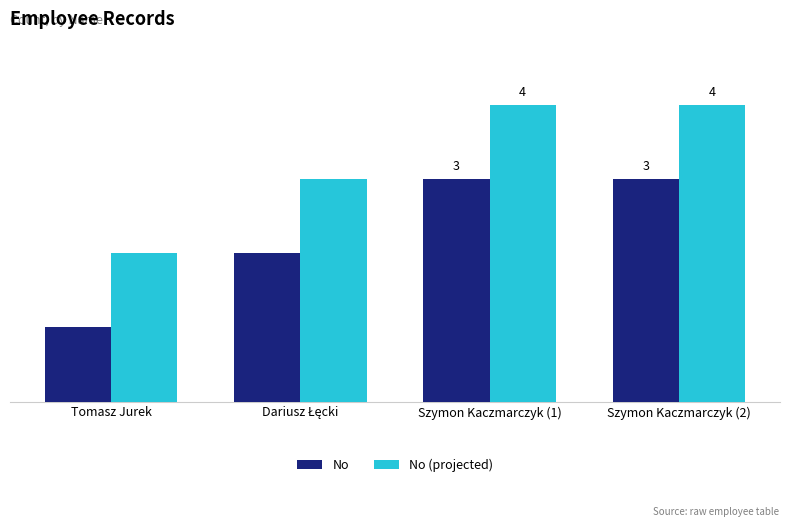

Is the value of No at Szymon Kaczmarczyk (1) greater than the value of No (projected) at Szymon Kaczmarczyk (1)?

No